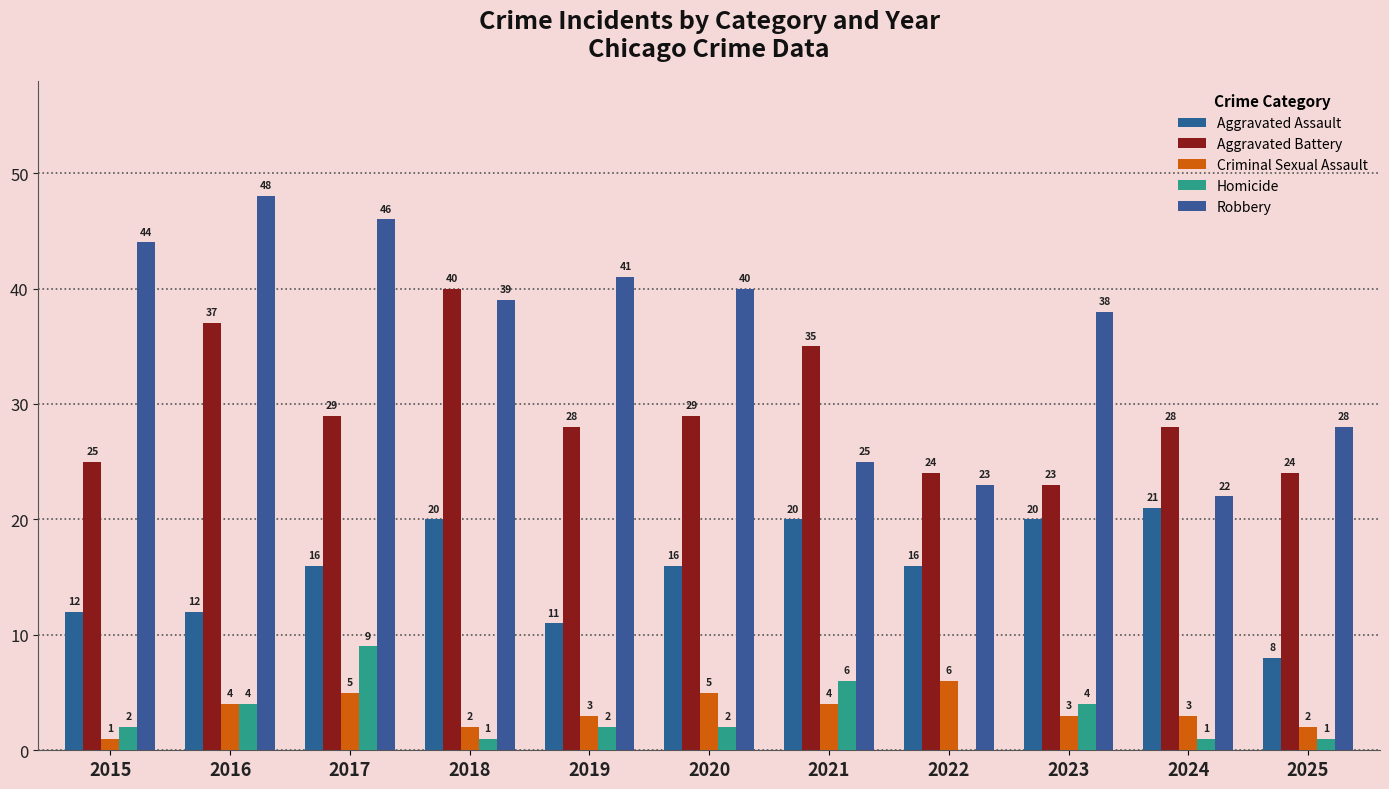

Is the value of Criminal Sexual Assault at 2015 greater than the value of Robbery at 2020?

No